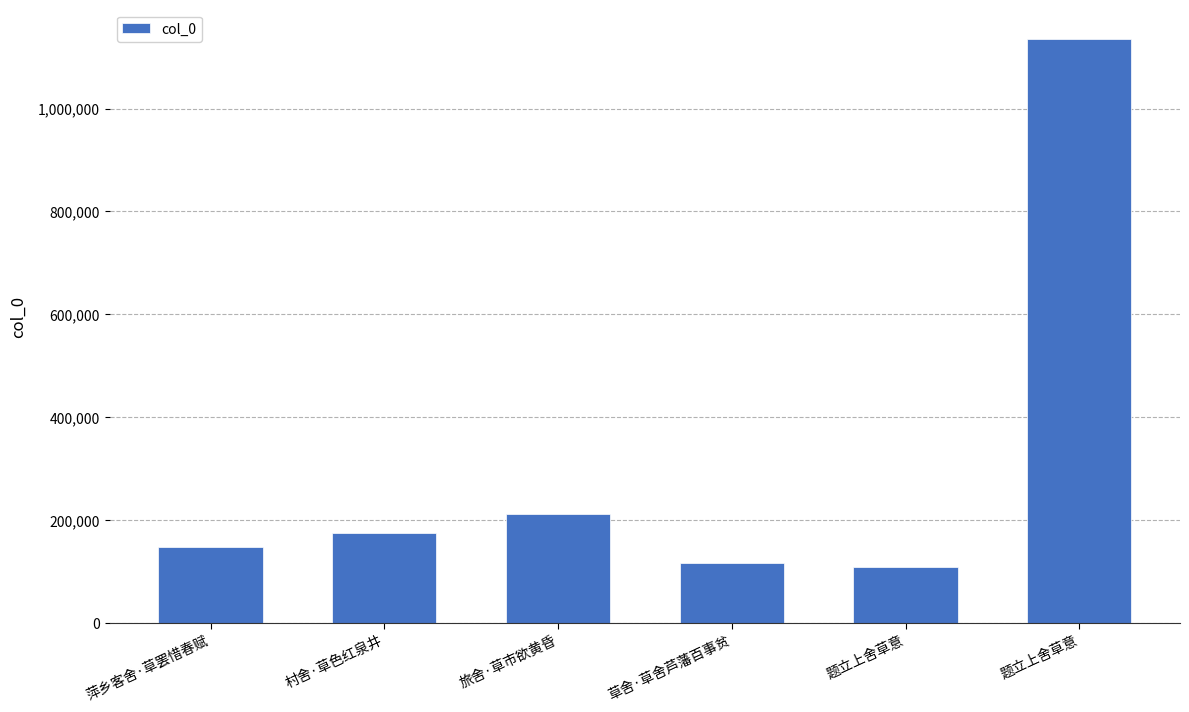

Is it true that the value at 村舍·草色红泉井 is 111396?

False